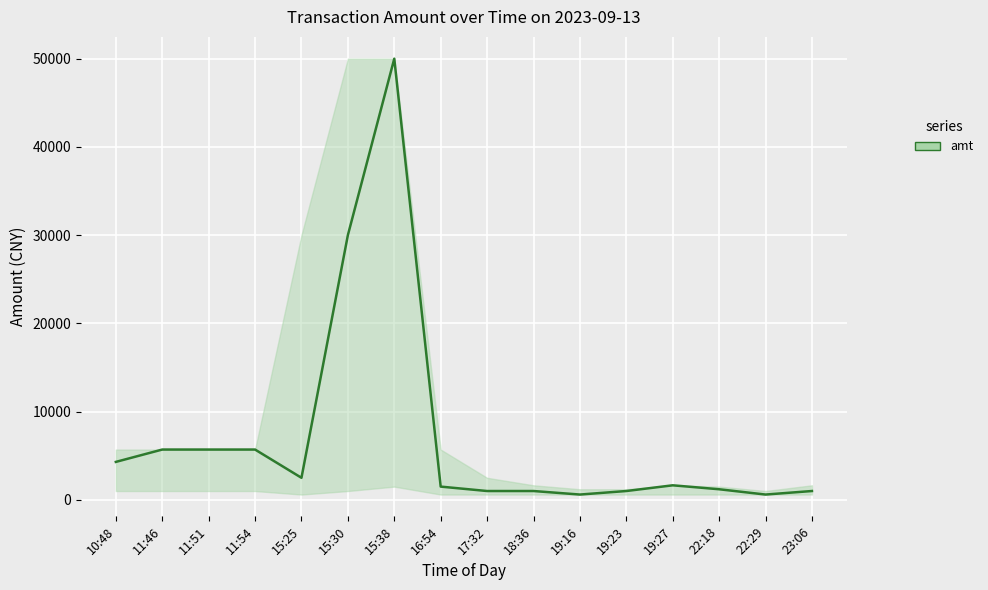

The value at 11:46 is 5700. True or false?

True